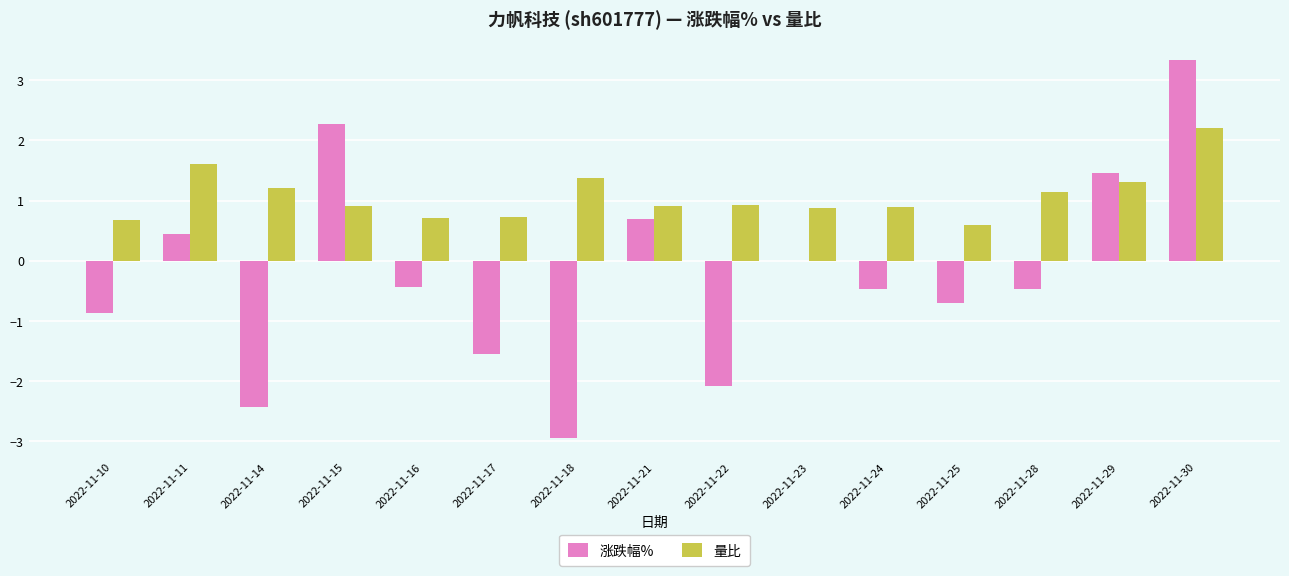

What is the maximum value shown in the chart?

3.3